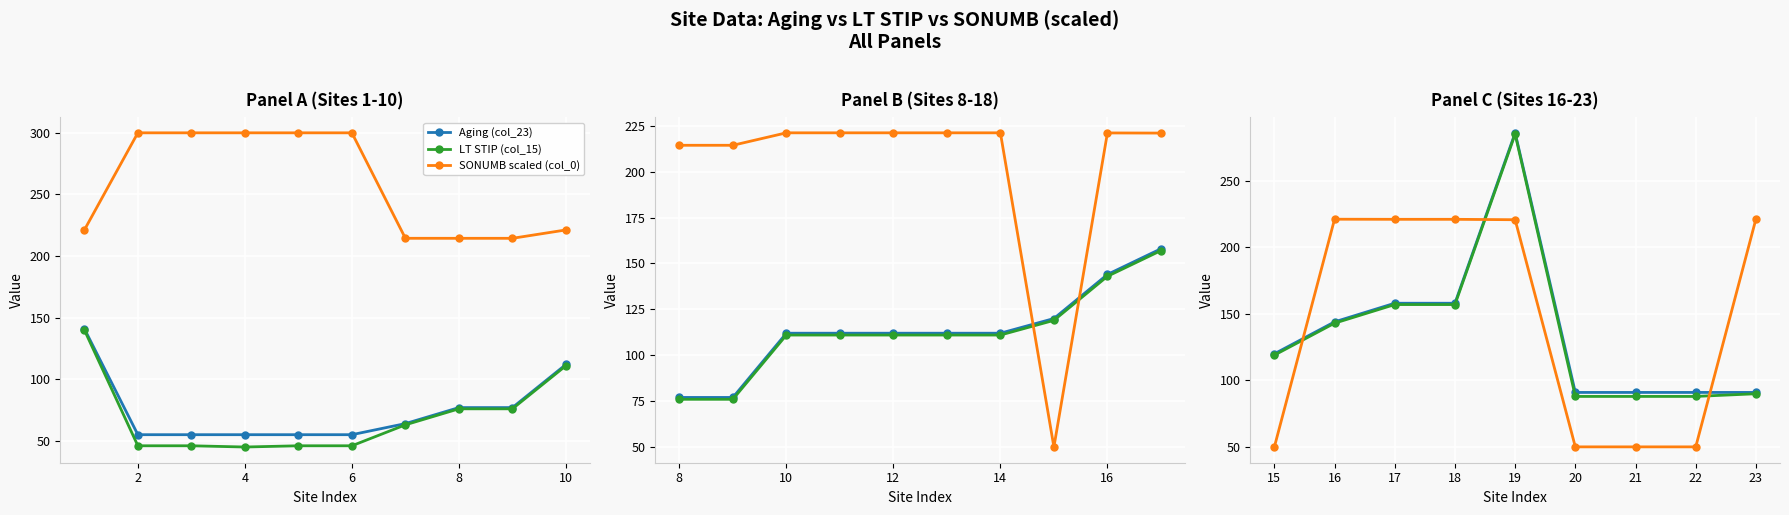

Rank the series by their average value, from highest to lowest.

SONUMB scaled (col_0), Aging (col_23), LT STIP (col_15)